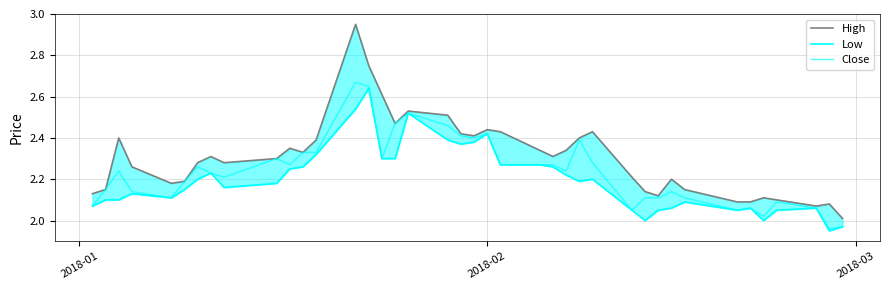

In Close, how many points are higher than both neighbors (excluding endpoints)?

10